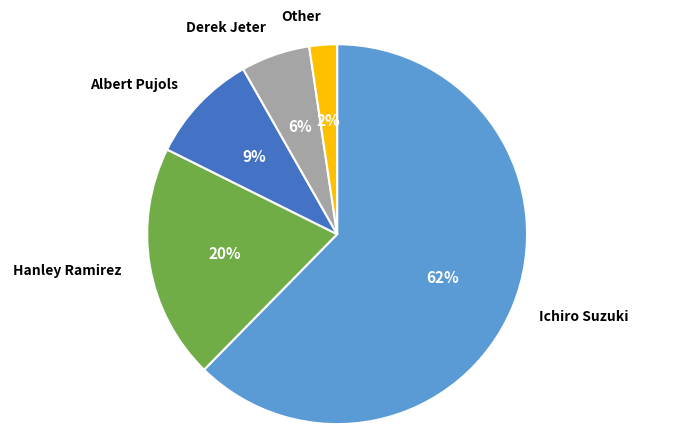

Do Ichiro Suzuki and Derek Jeter together represent more than half of the pie?

Yes